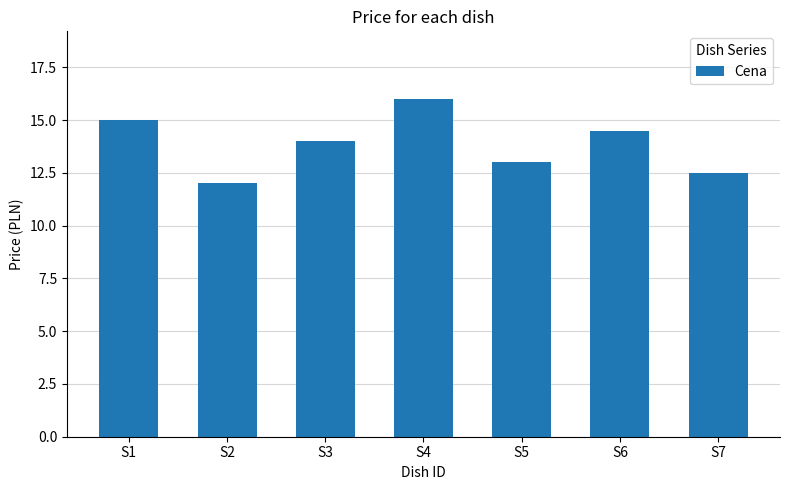

Reading left to right, what are all the values shown in this chart?

S1=15.0	S2=12.0	S3=14.0	S4=16.0	S5=13.0	S6=14.5	S7=12.5